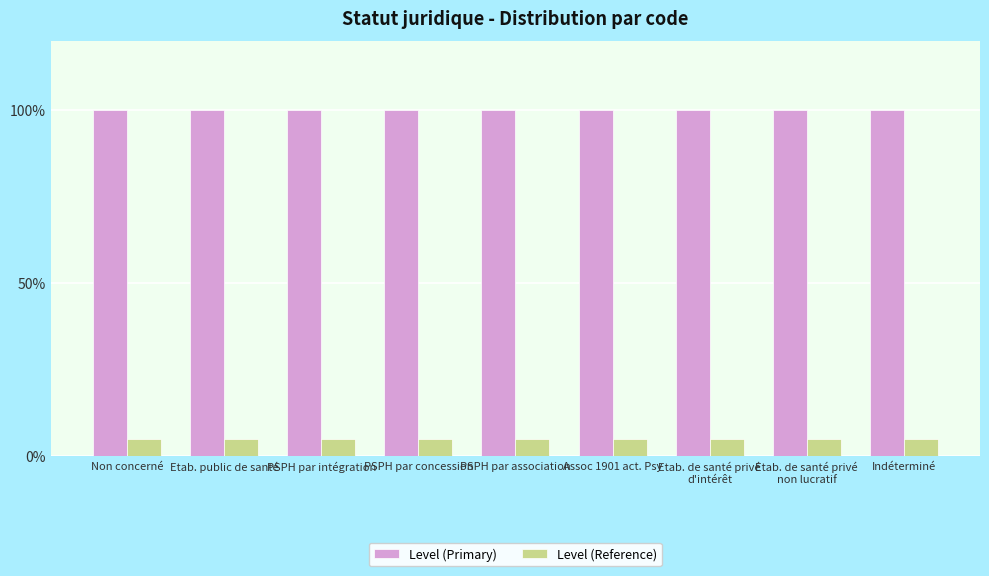

Between PSPH par concession and Non concerné, which is larger?

PSPH par concession